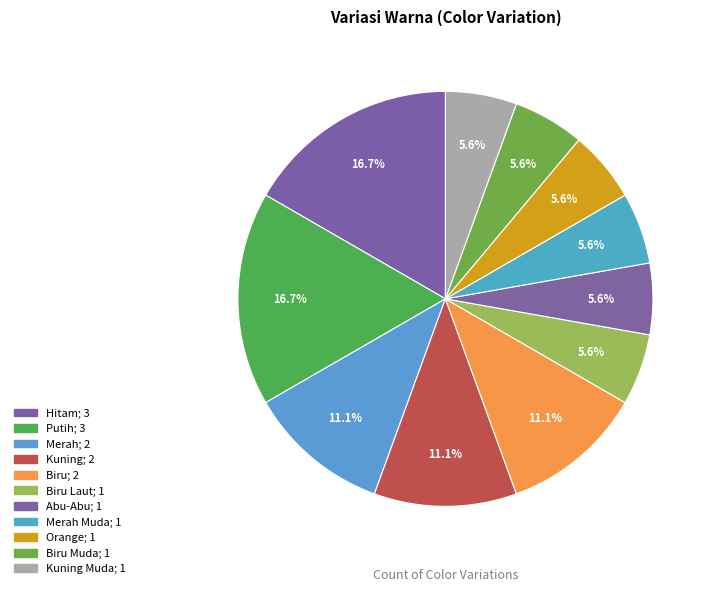

Does any single category account for the majority?

No